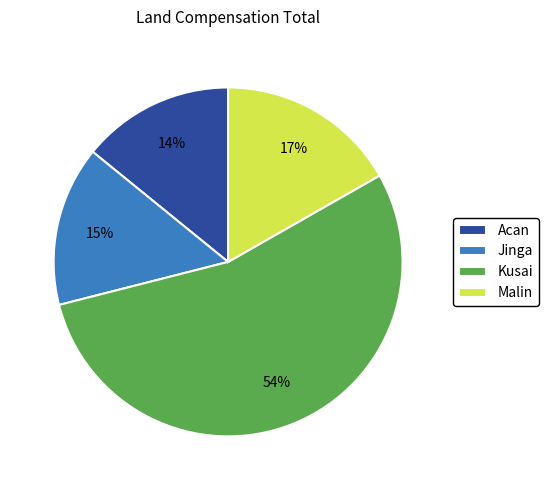

Is it true that Malin is 28% of the pie?

False